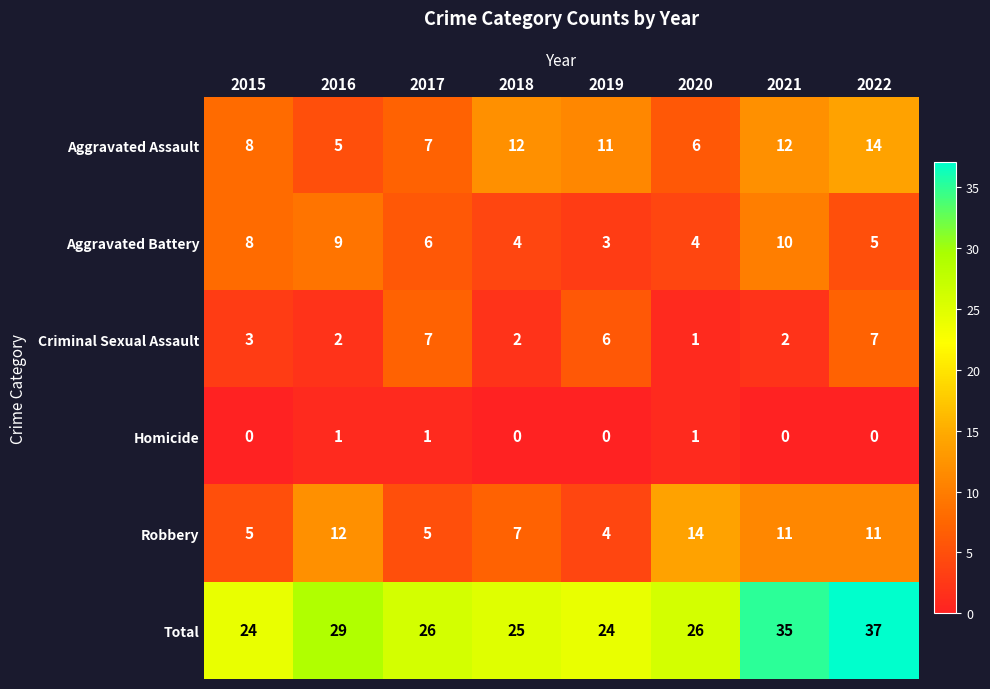

At which label is Total closest to 30?

2016